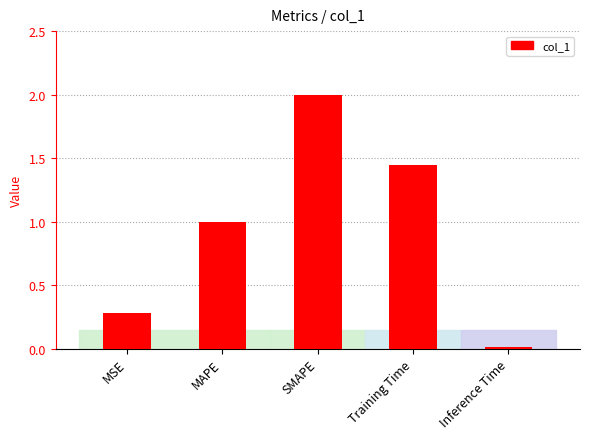

List the labels in order of value, smallest first.

Inference Time, MSE, MAPE, Training Time, SMAPE